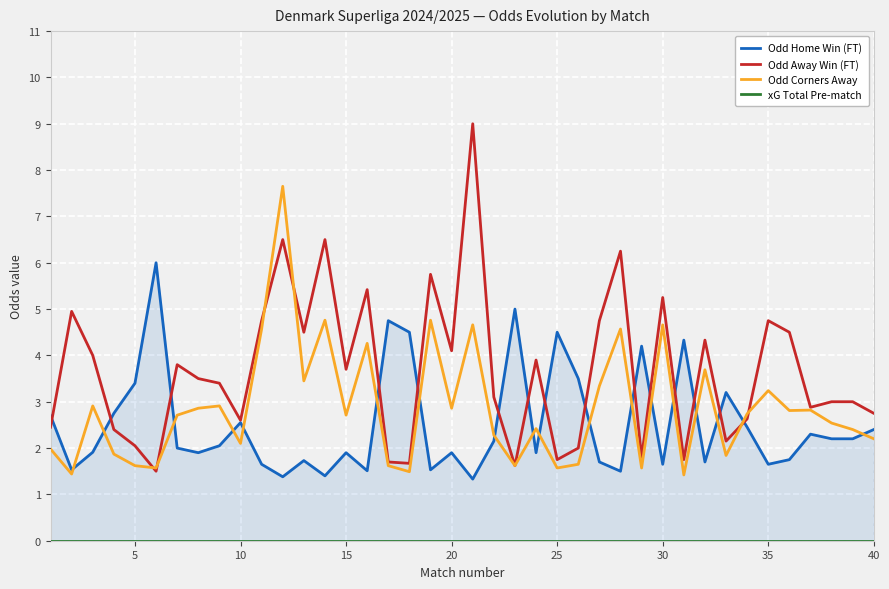

True or false: Odd Away Win (FT) has a value of 1.8 at 25.

True